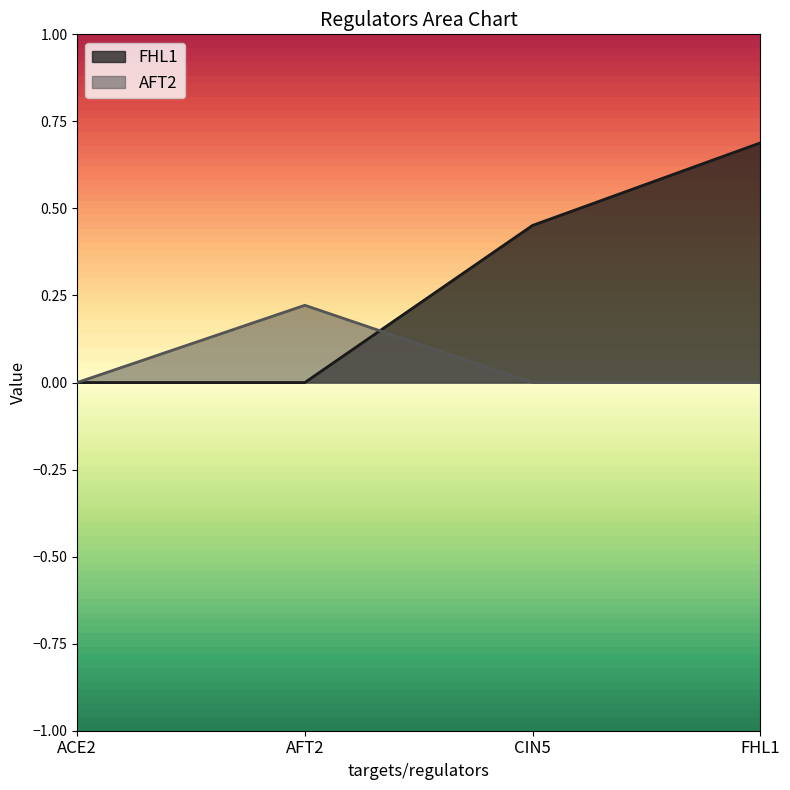

How many data points does each series have?

4